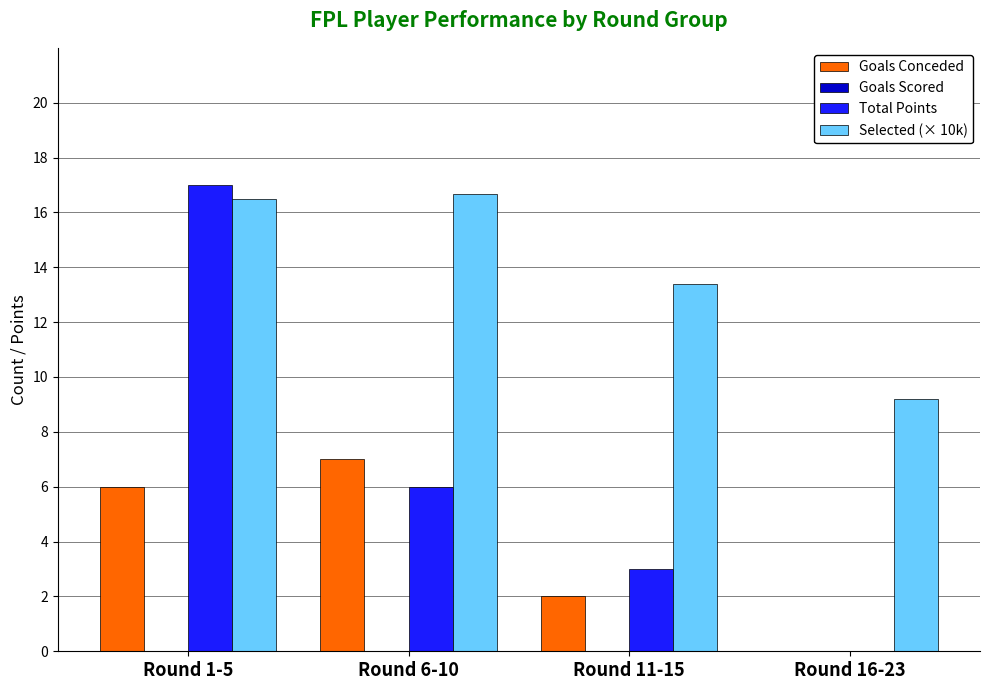

Which series has the largest total across all categories?

Selected (× 10k)